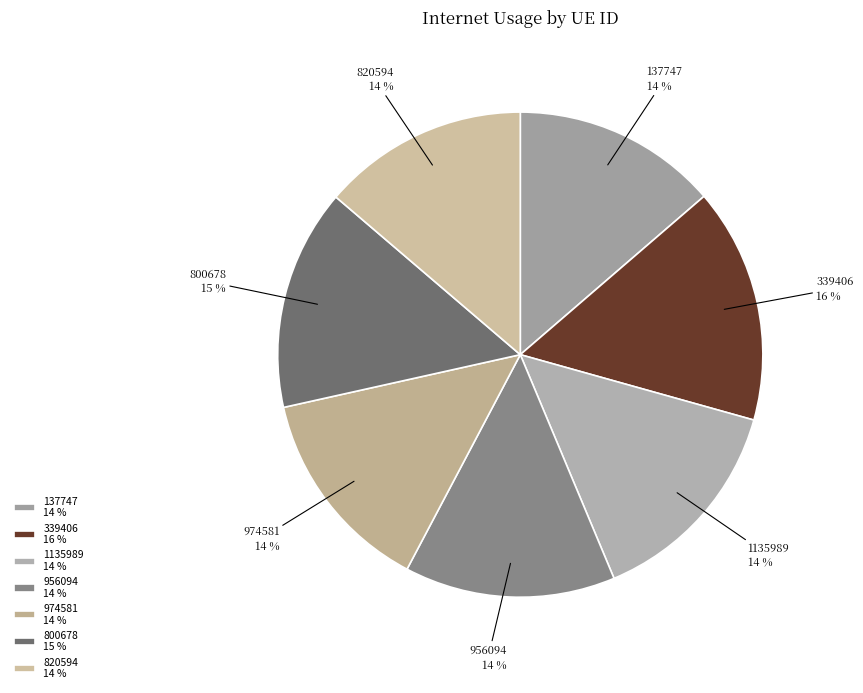

Do 800678 and 820594 together represent more than half of the pie?

No